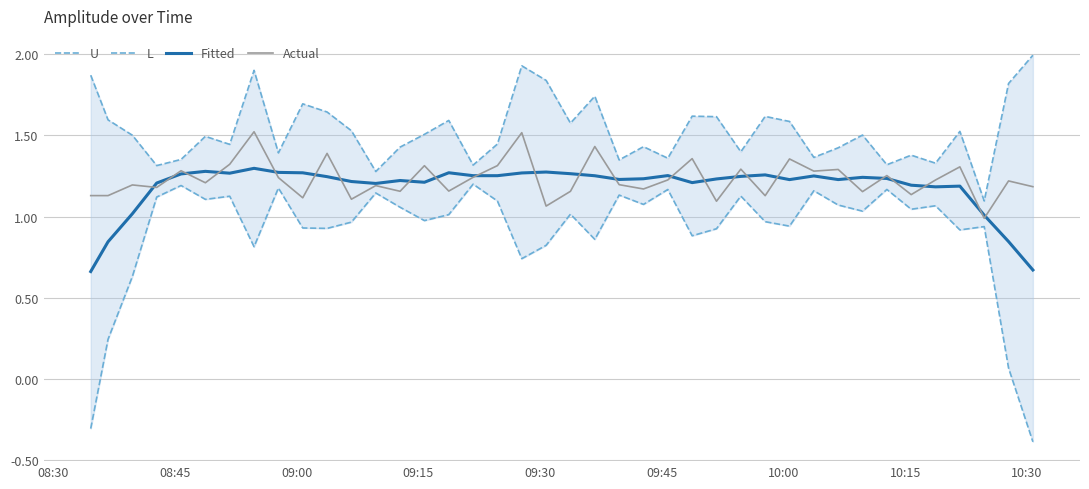

How many distinct data groups are displayed?

4